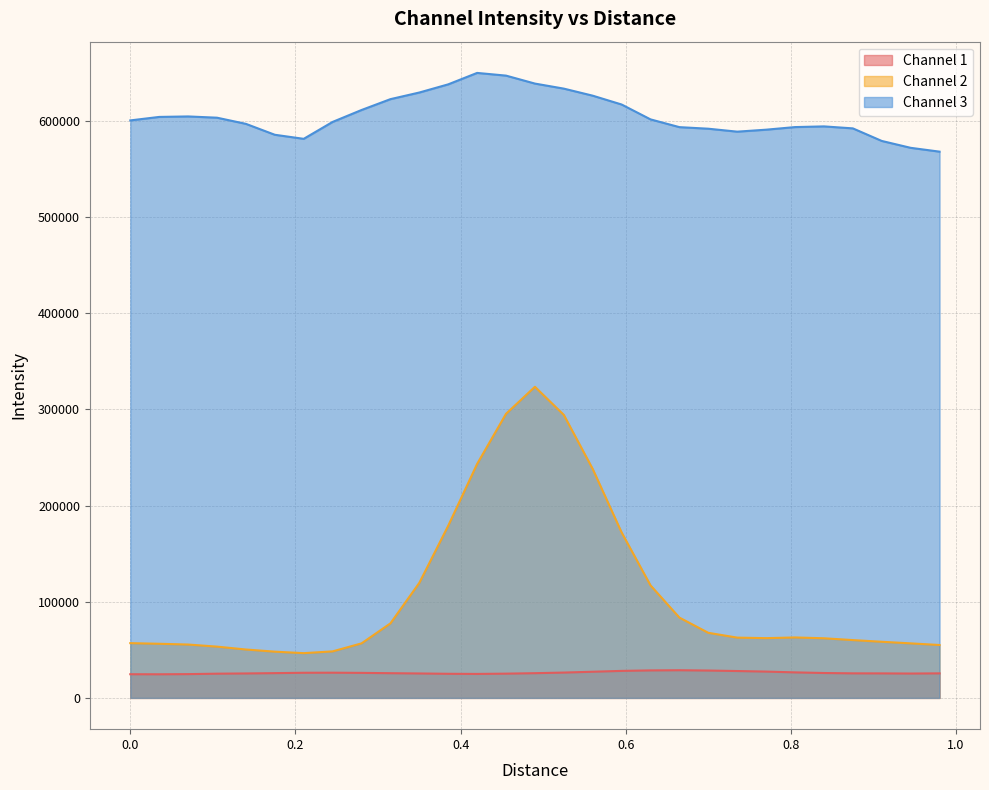

What is the greatest value displayed?

649652.0